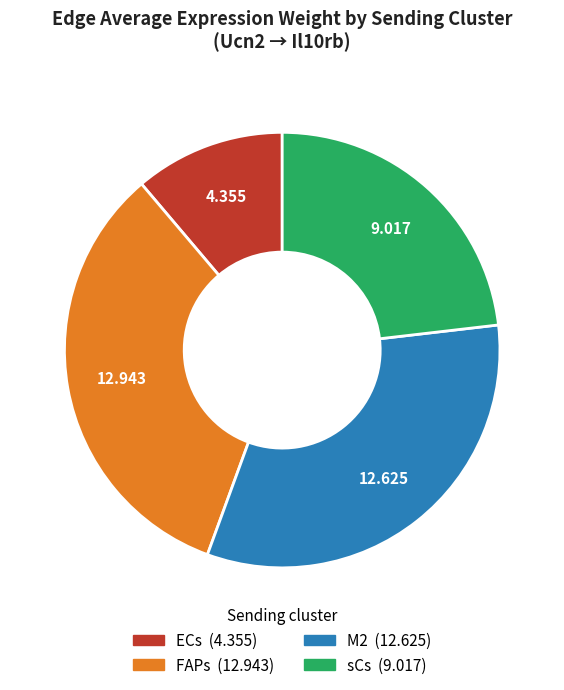

Does any single category account for the majority?

No